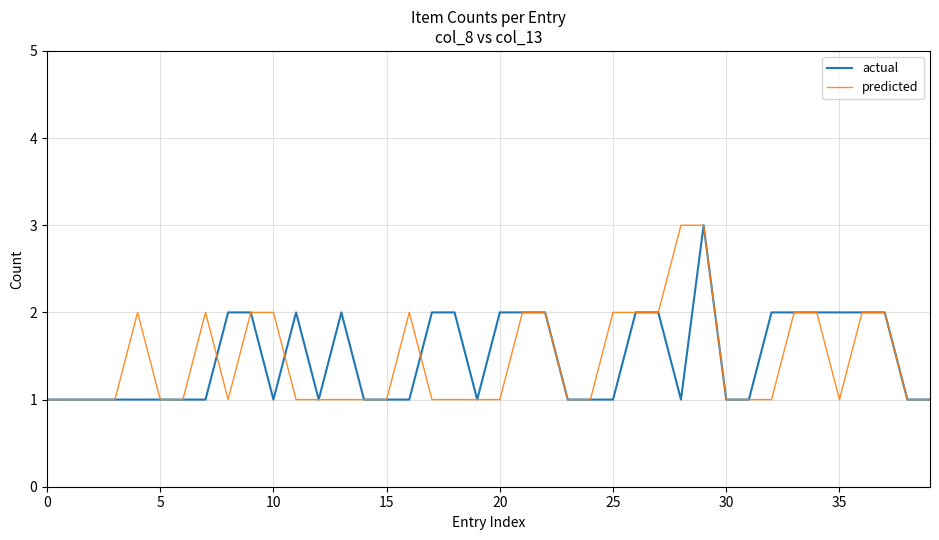

What is the greatest value displayed?

3